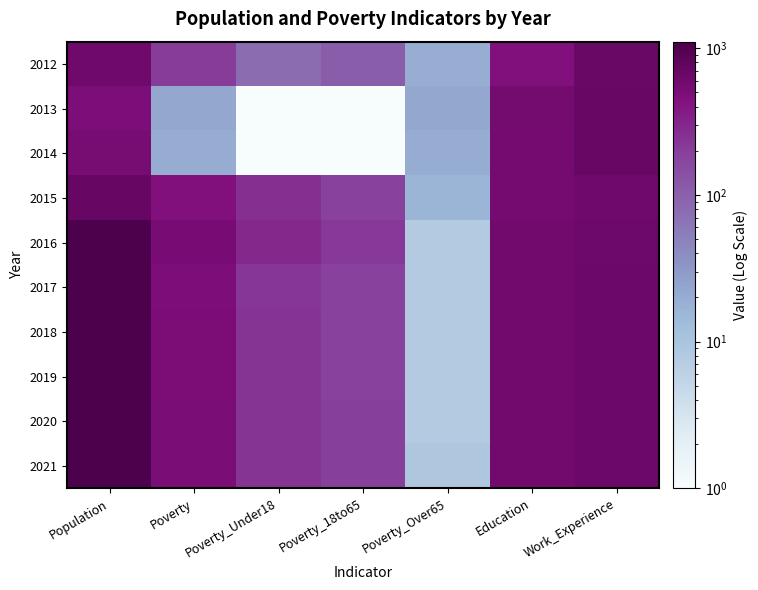

At which category does the chart reach its peak across all series?

Population